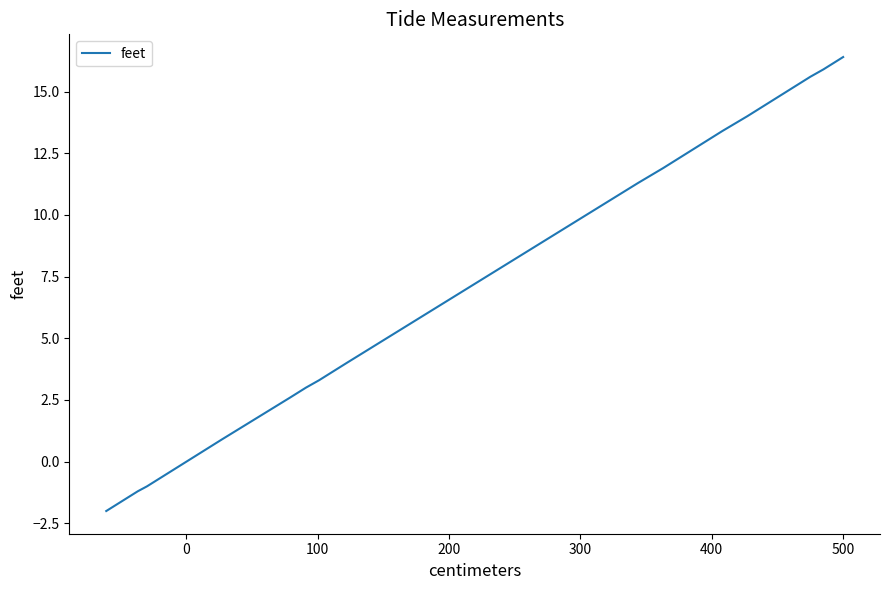

How many values are above zero?

32